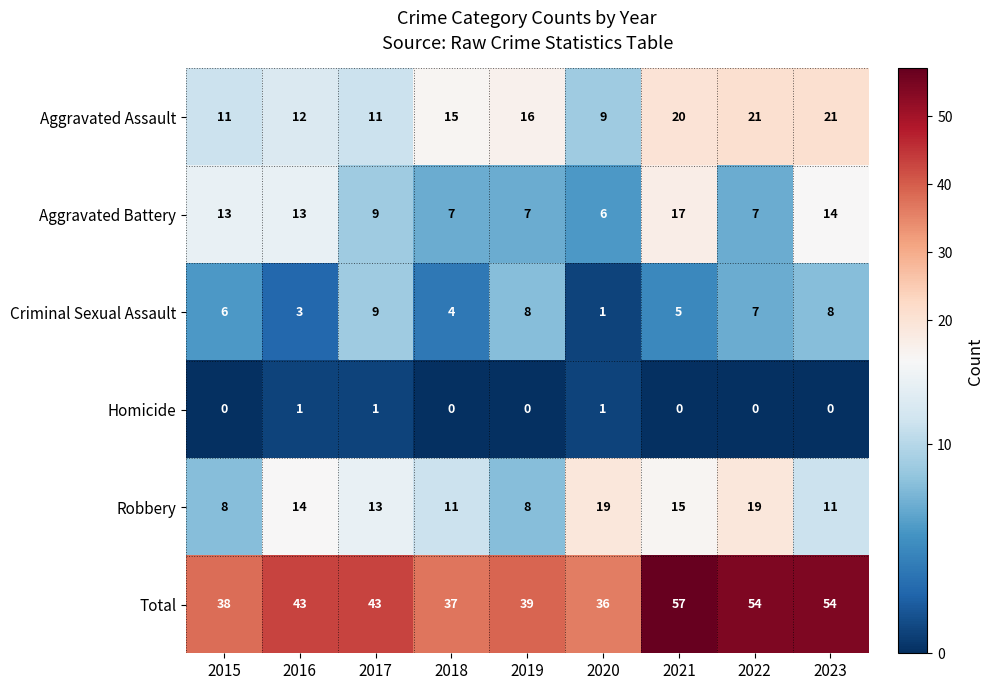

At how many categories does at least one series exceed 29?

9